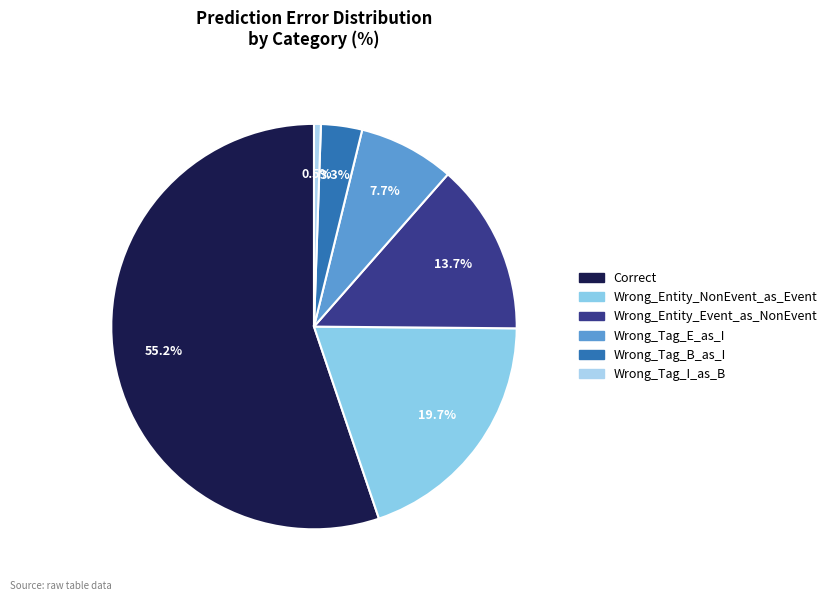

Count the number of slices in the pie.

6